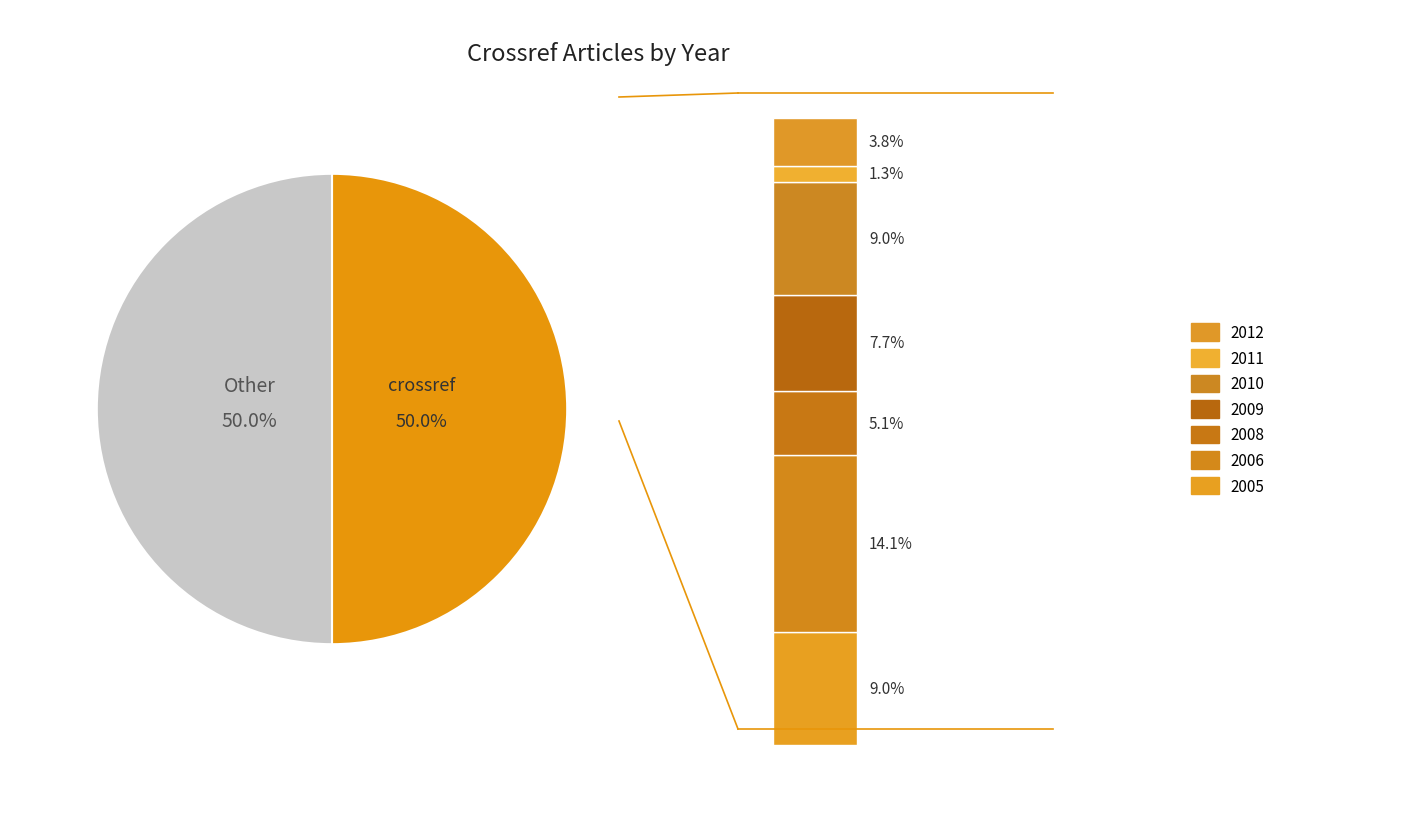

To the nearest percent, what portion does 2008 represent?

10%